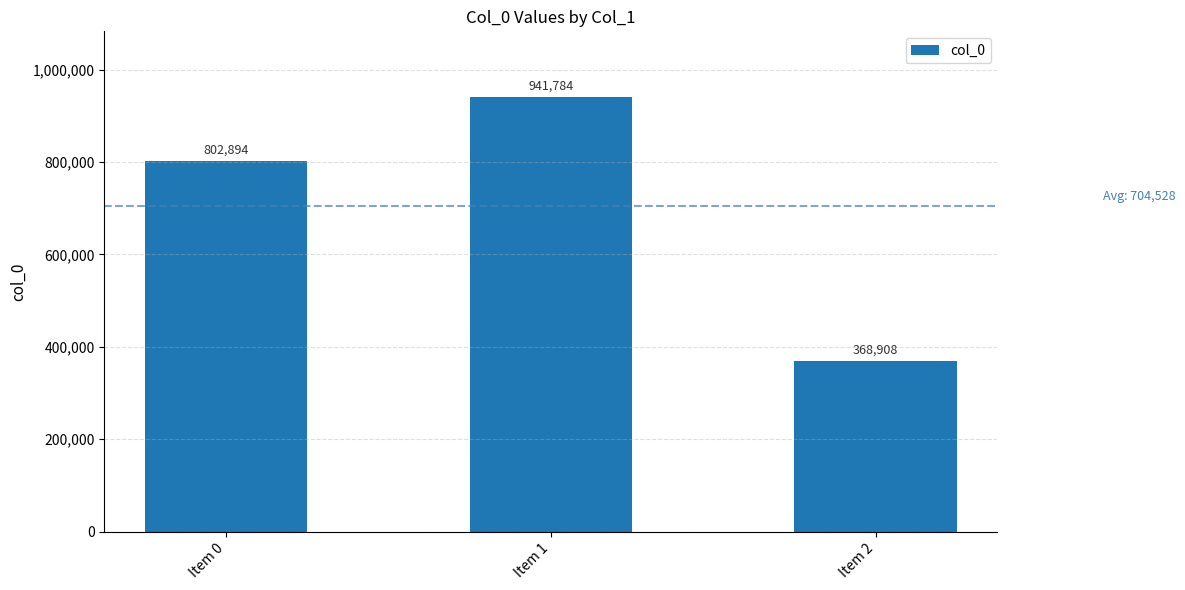

What is the difference between the values at Item 1 and Item 0?

138890